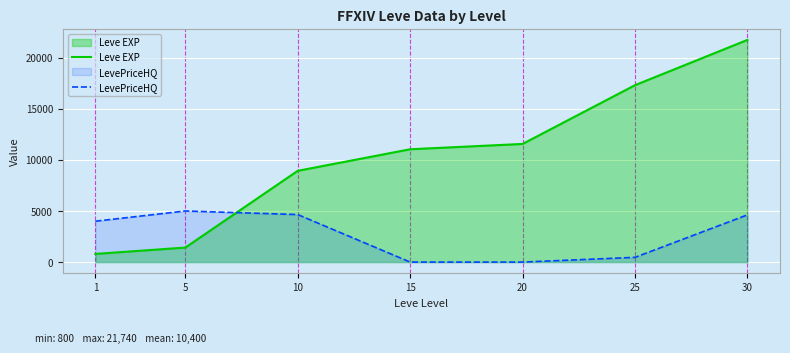

Between 1 and 30, which series saw the biggest shift?

Leve EXP